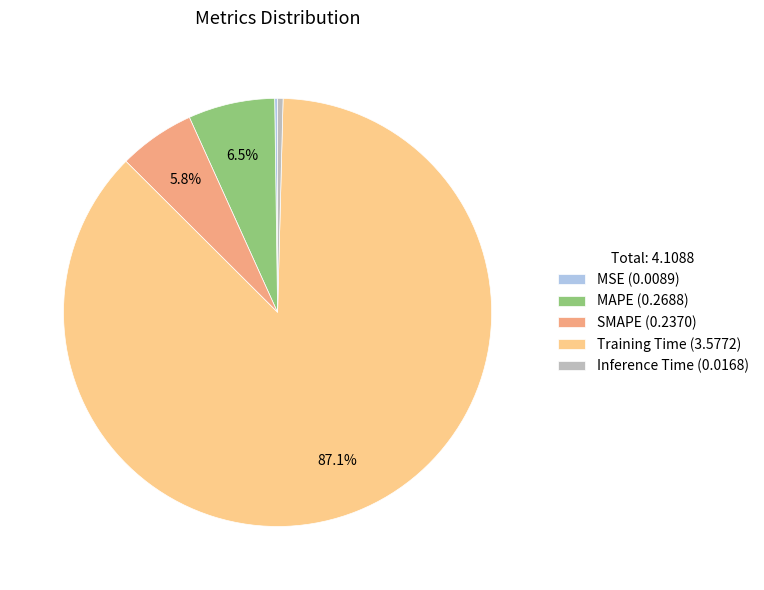

Is there a majority slice in this chart?

Yes